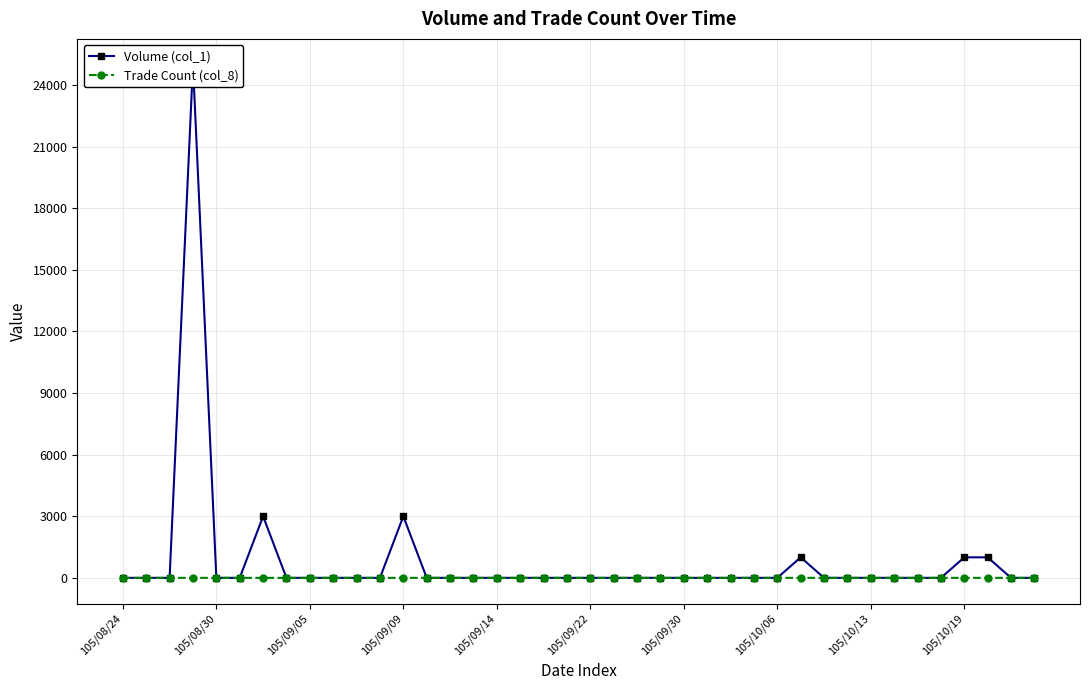

Count the Trade Count (col_8) values in the range 0 to 1.

40